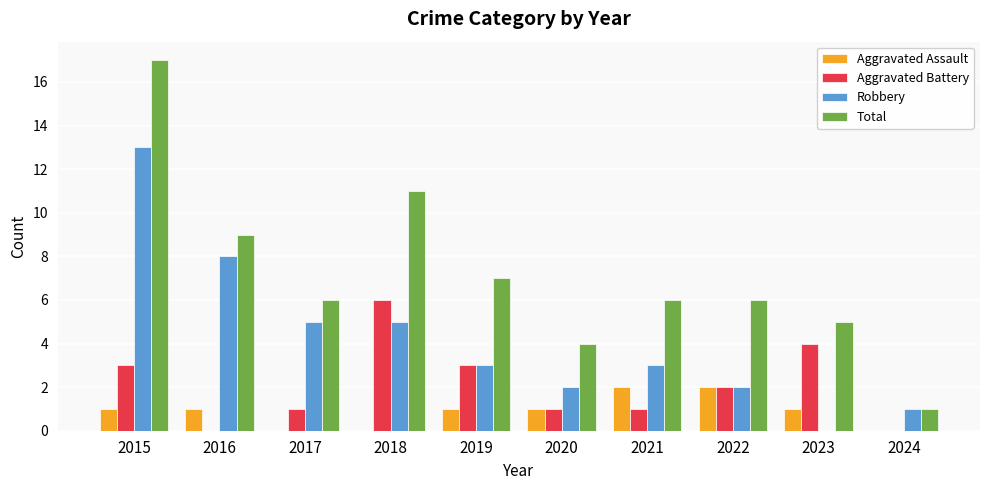

What is the sum of the Aggravated Battery values at 2024 and 2023?

4